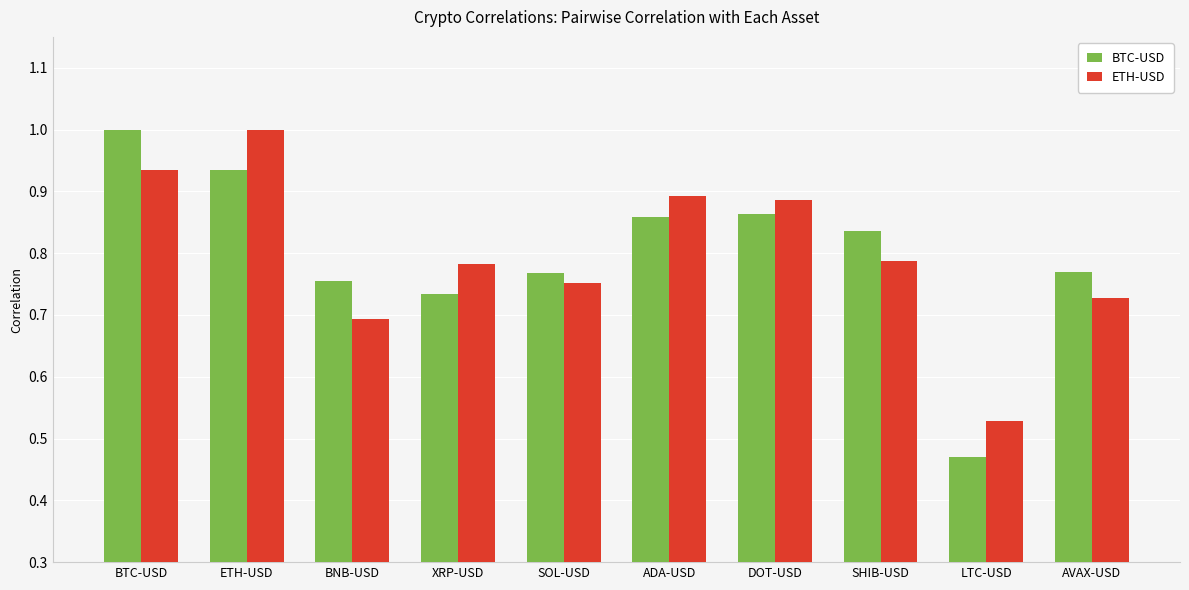

True or false: BTC-USD has a value of 0.9 at ADA-USD.

True